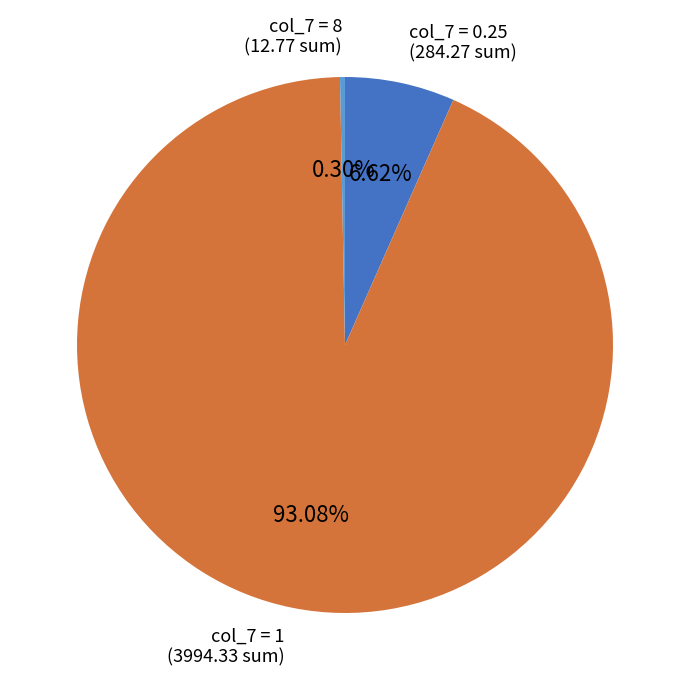

Is there a majority slice in this chart?

Yes